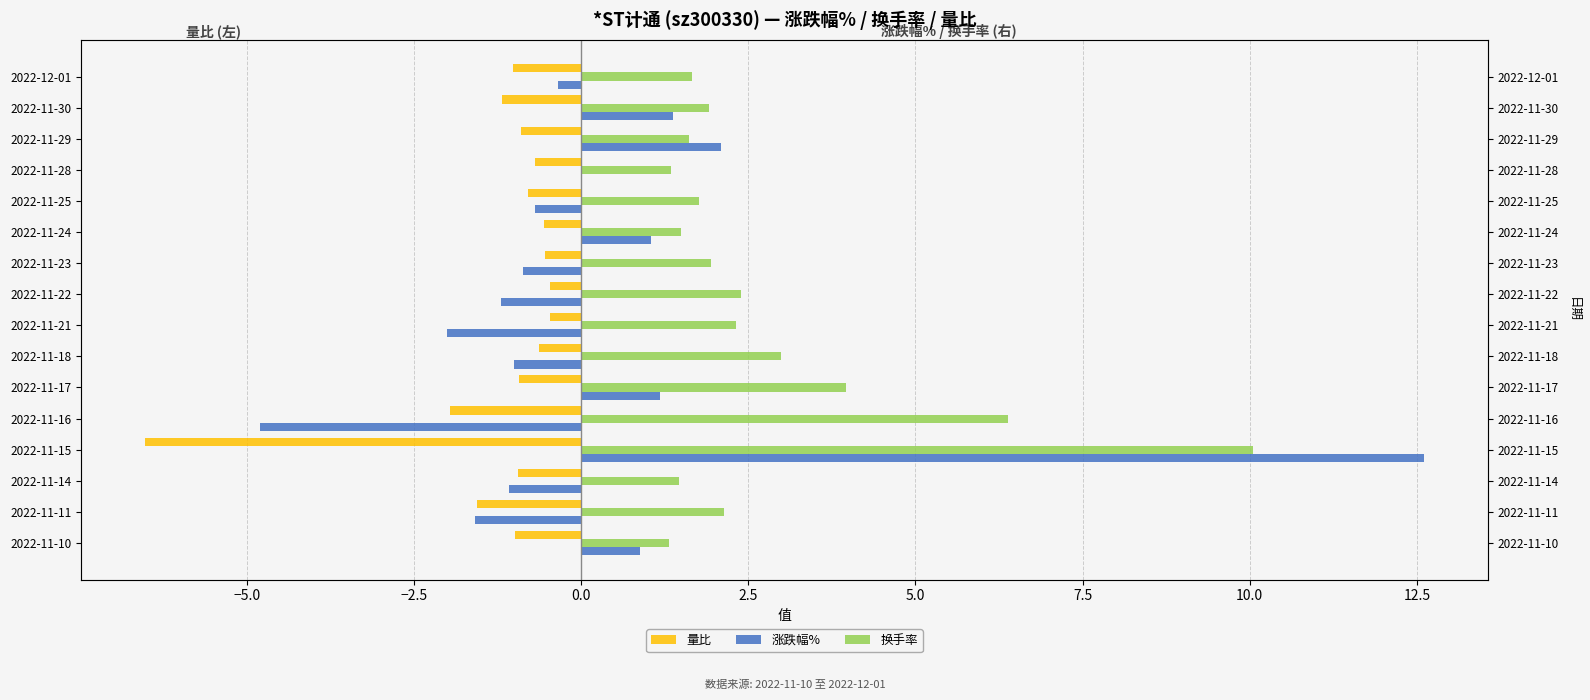

What is the smallest value displayed?

-6.5